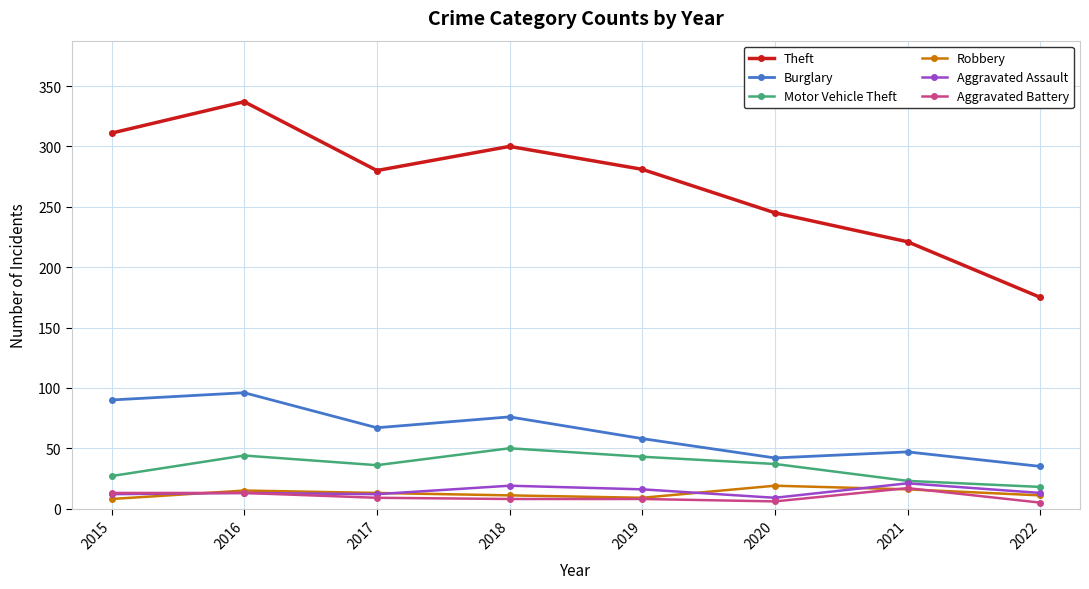

What is the sum of the Robbery values at 2022 and 2020?

30